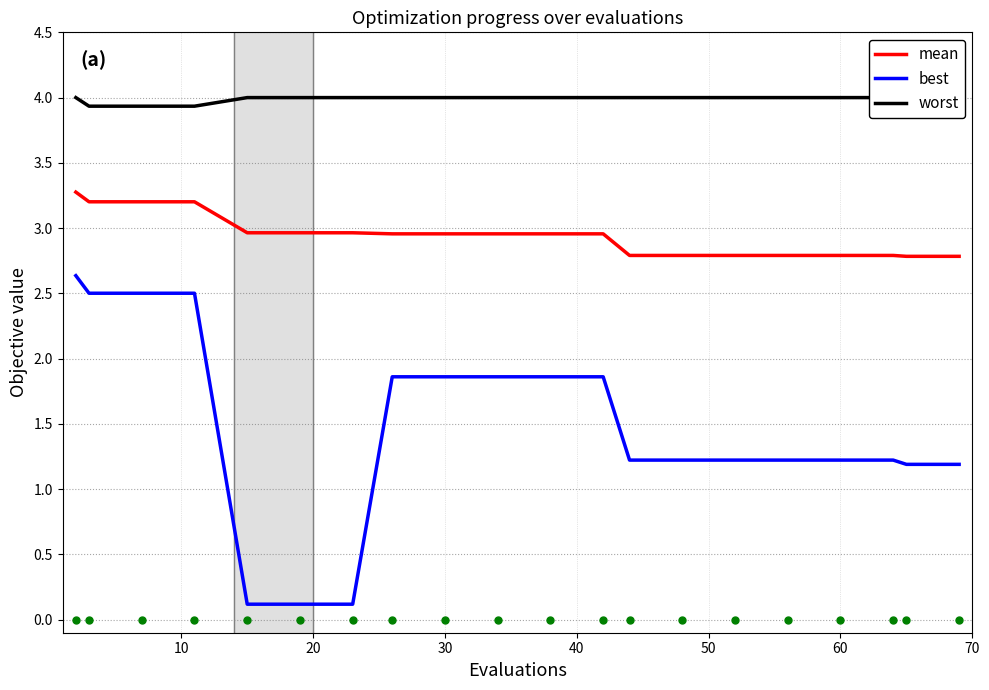

True or false: mean and best cross at least once.

False